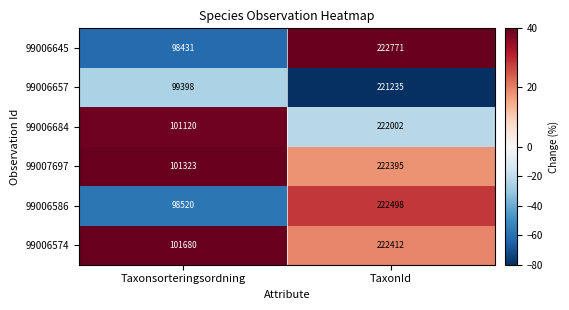

The 99006684 series shows 61271 at Taxonsorteringsordning. True or false?

False